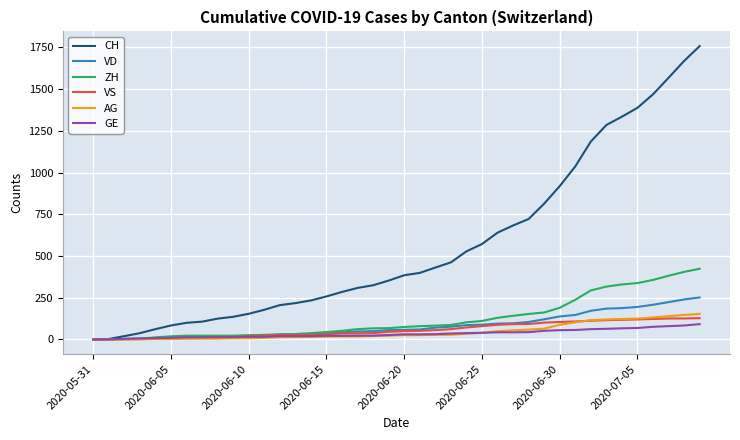

Which series has the largest range (max minus min)?

CH